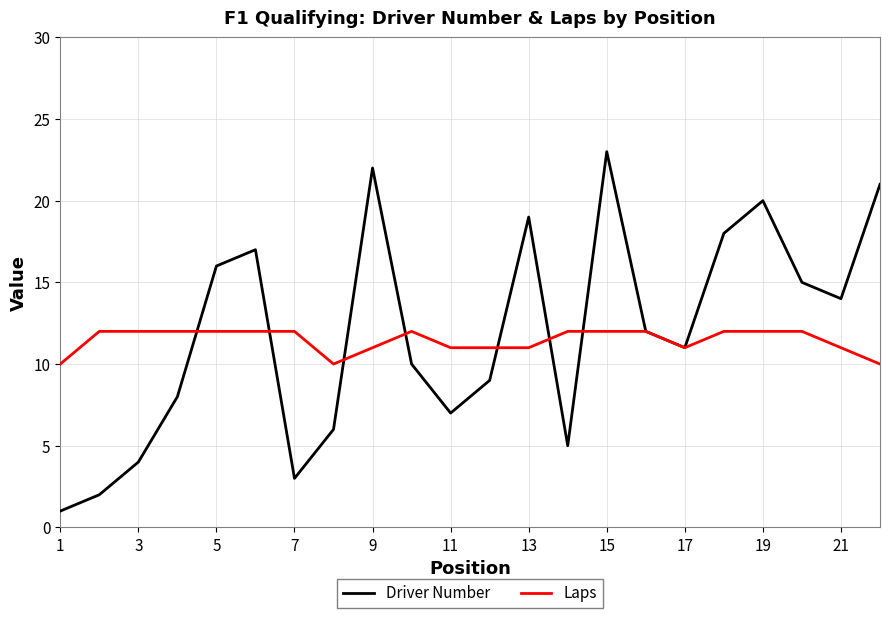

Which series has the largest range (max minus min)?

Driver Number